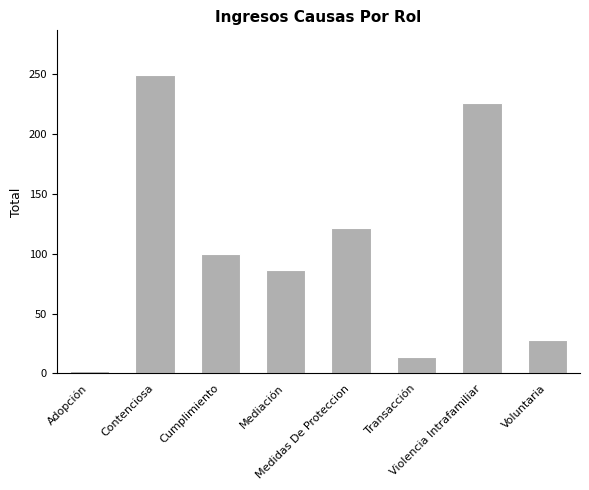

Which category has the lowest value across all series?

Adopción